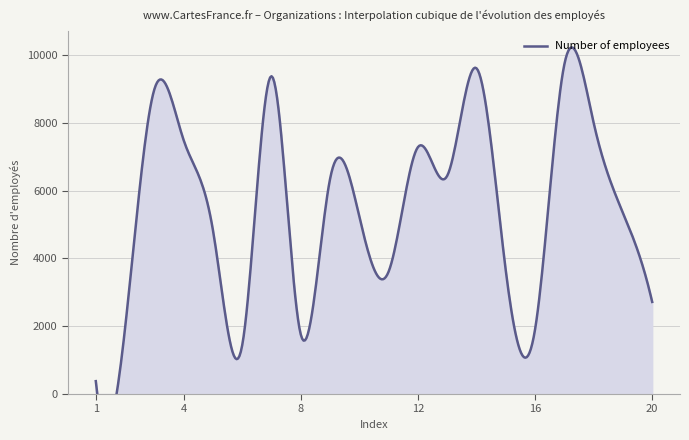

What is the sum of the values at 16 and 2?

3851